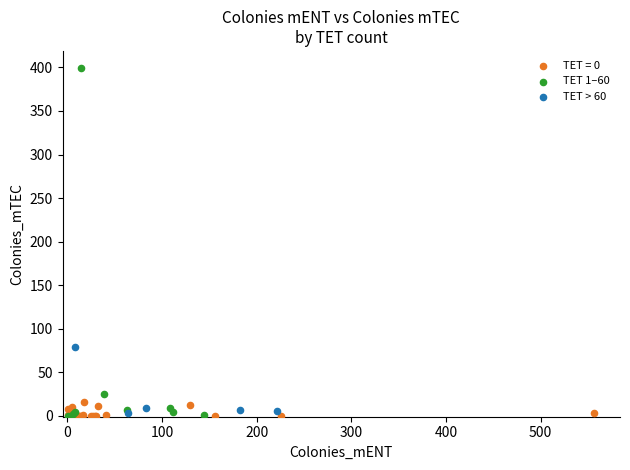

Which series has the widest spread of Y values?

TET 1–60